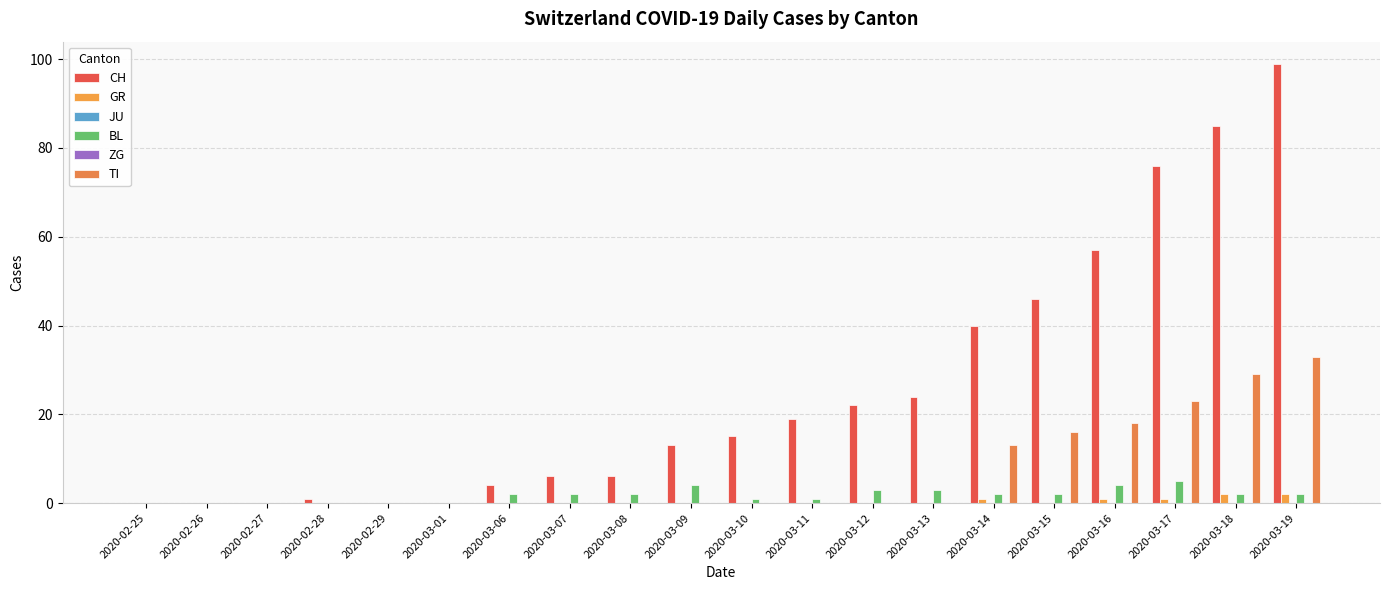

Which series changed the most between 2020-03-01 and 2020-03-18?

CH